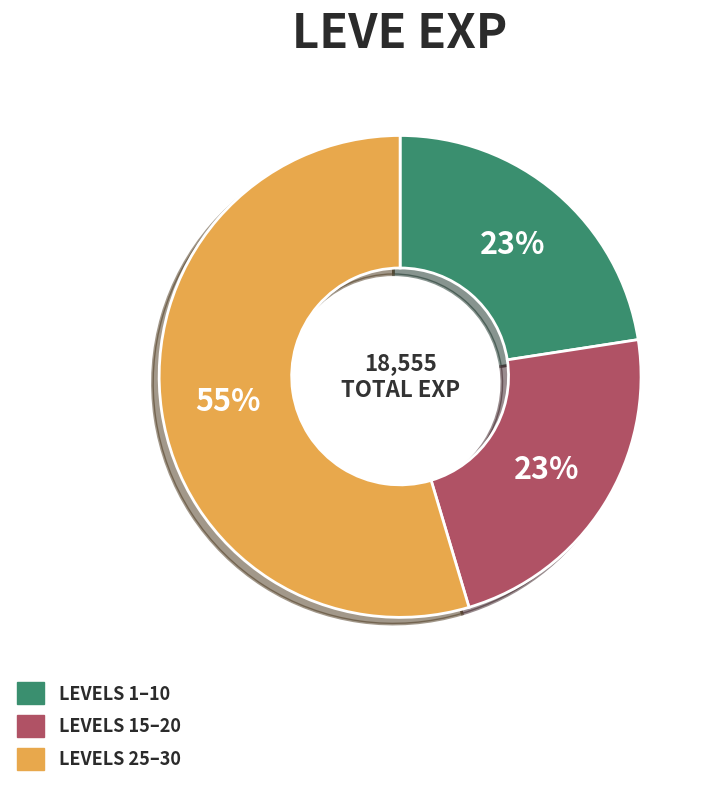

Is there a majority slice in this chart?

Yes